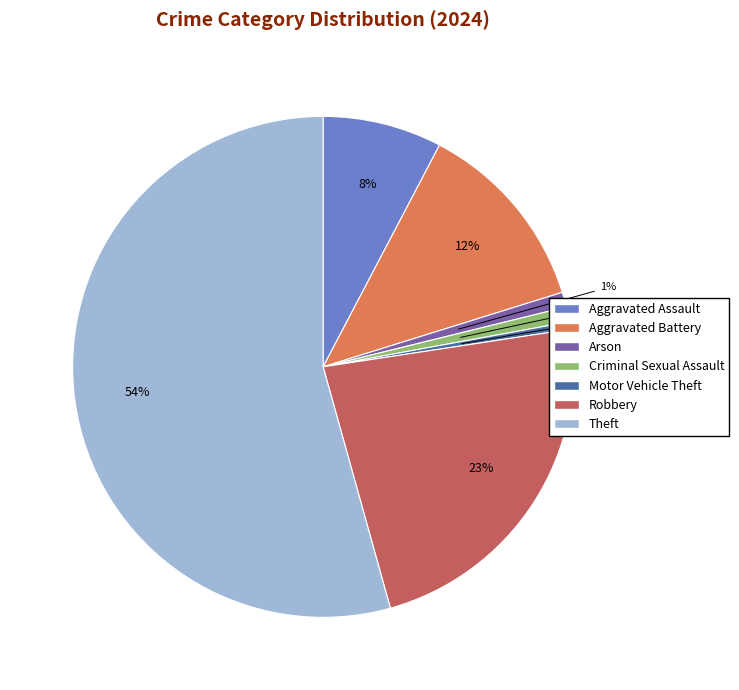

Is there any slice that represents more than half of the pie?

Yes